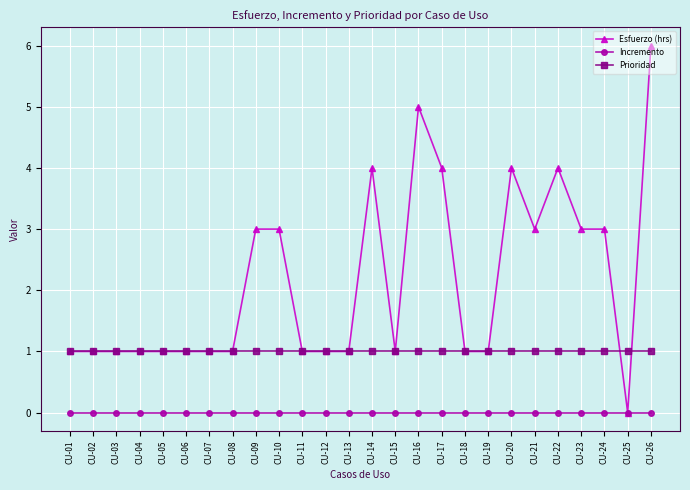

List the series in order of their peak value, highest first.

Esfuerzo (hrs), Prioridad, Incremento